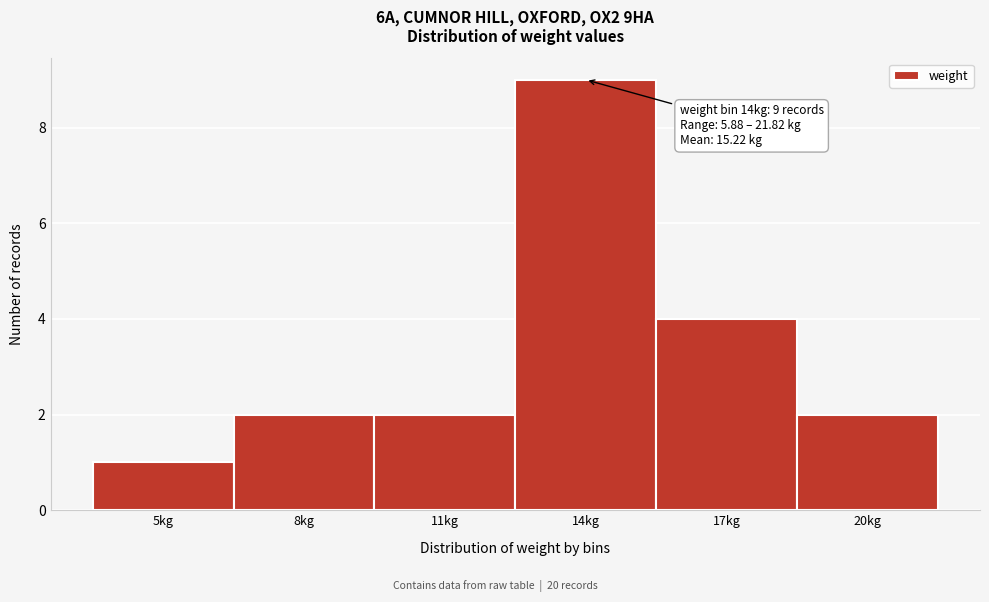

Reading left to right, what are all the values shown in this chart?

1	2	2	9	4	2